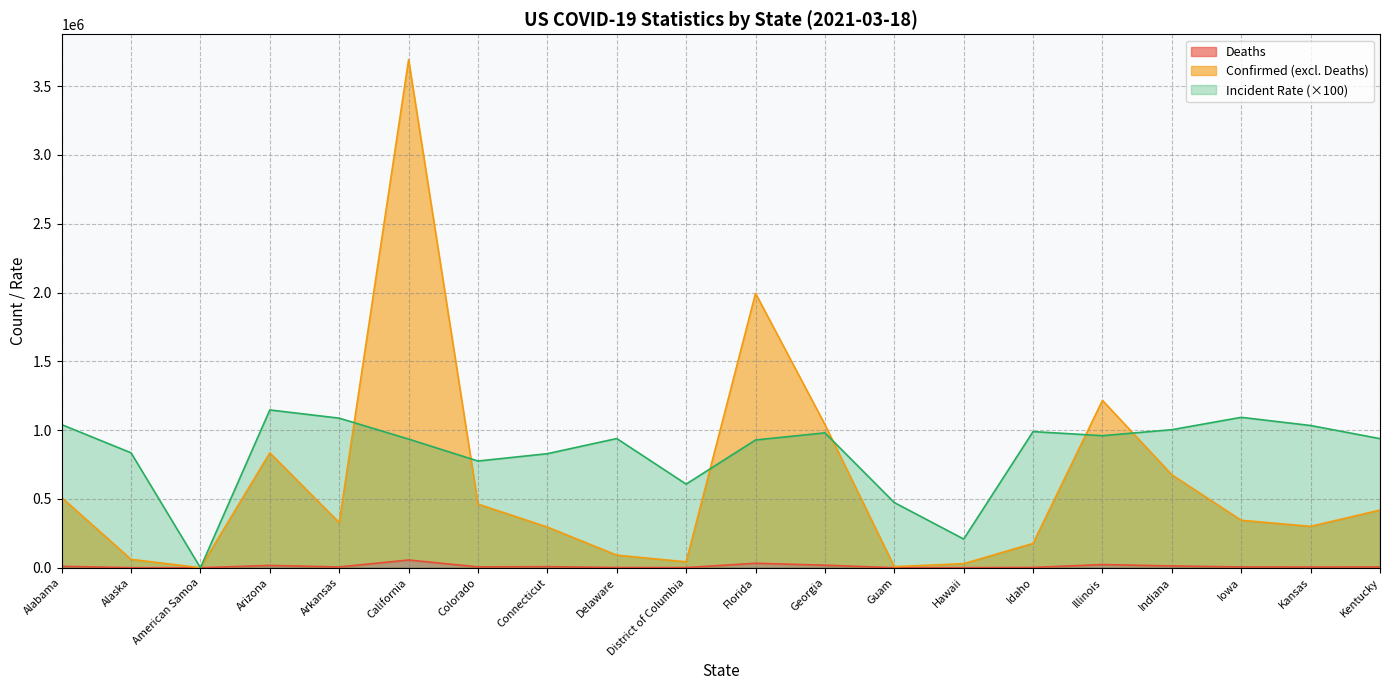

What are all the series names shown in the legend?

Confirmed, Deaths, Incident_Rate